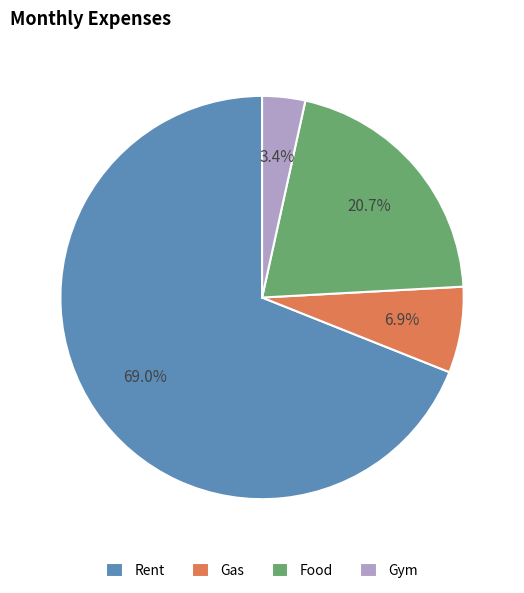

Which slice is the smallest?

Gym